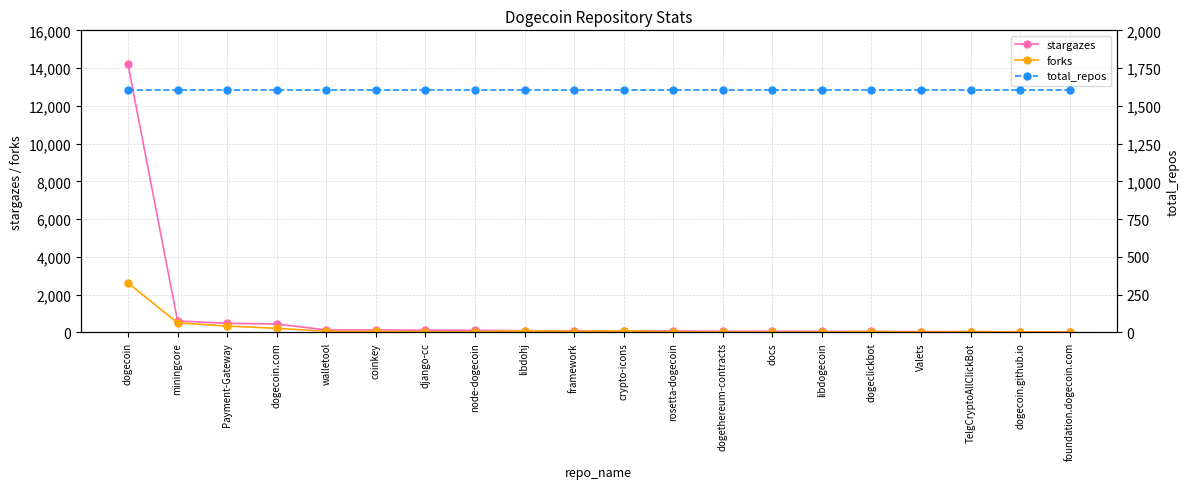

Which series has the widest spread of values?

stargazes